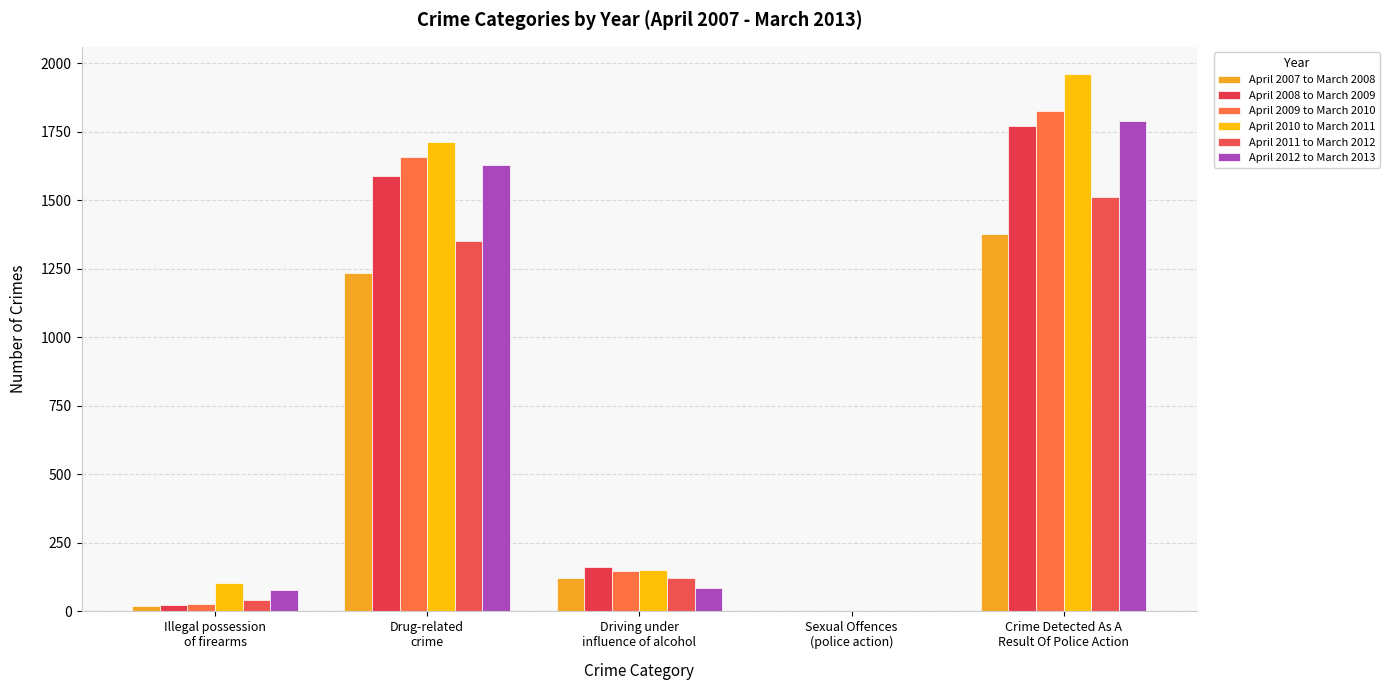

The April 2010 to March 2011 series shows 157 at Illegal possession
of firearms. True or false?

False